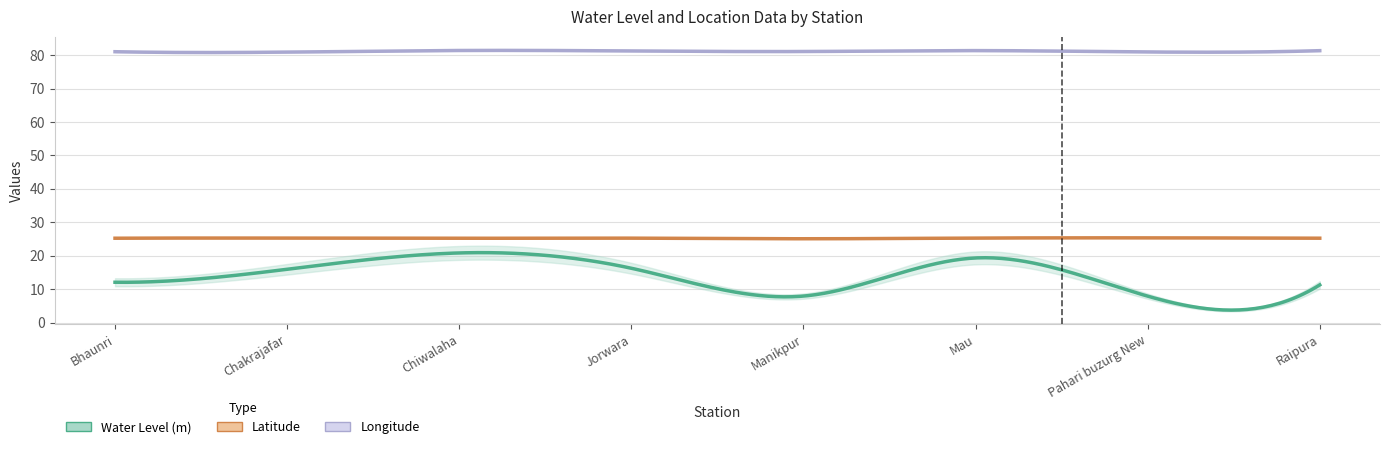

The long series shows 81.4 at Raipura. True or false?

True